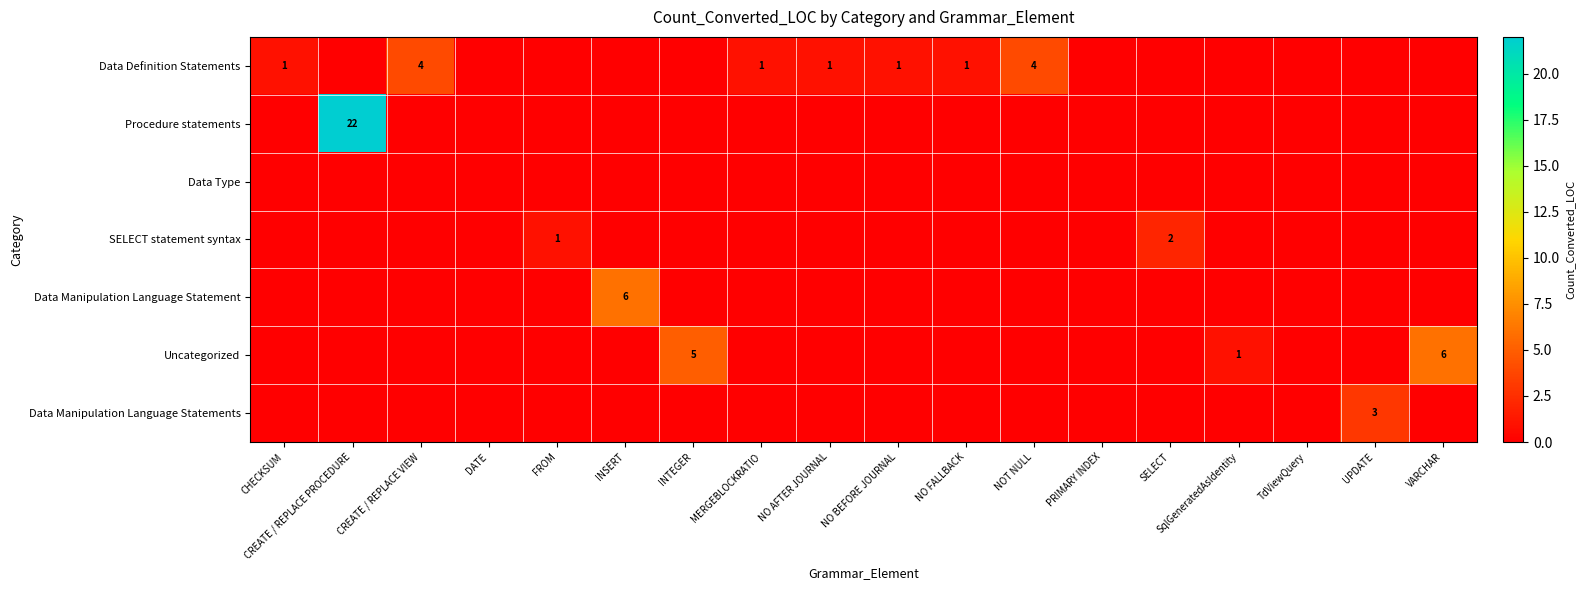

The Data Definition Statements series shows 7 at CREATE / REPLACE VIEW. True or false?

False